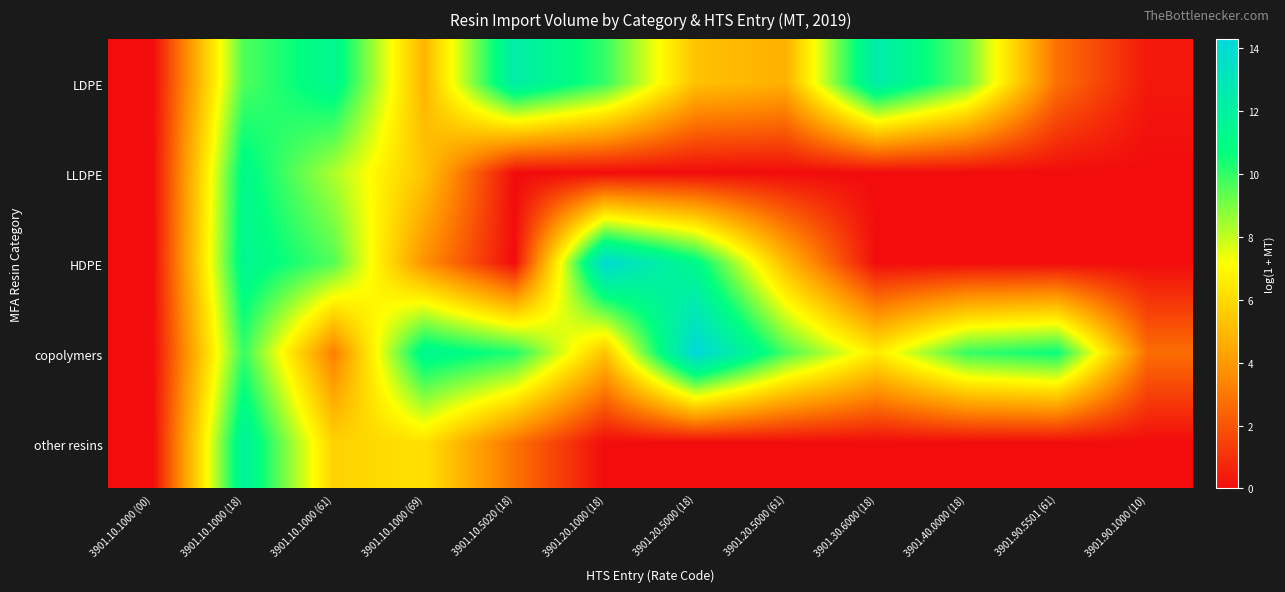

Which series has the largest total across all categories?

copolymers